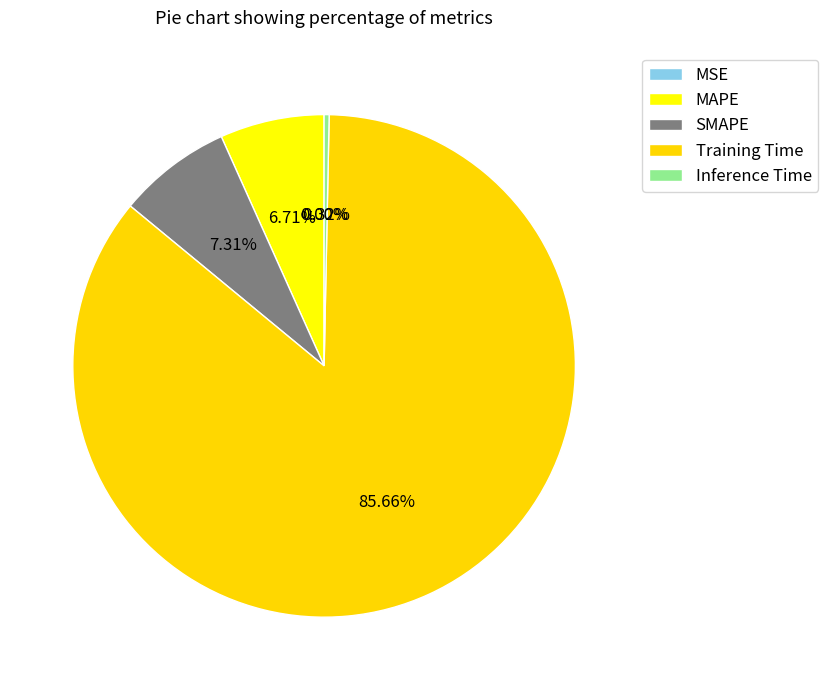

The MAPE slice represents 7% of the pie. True or false?

True